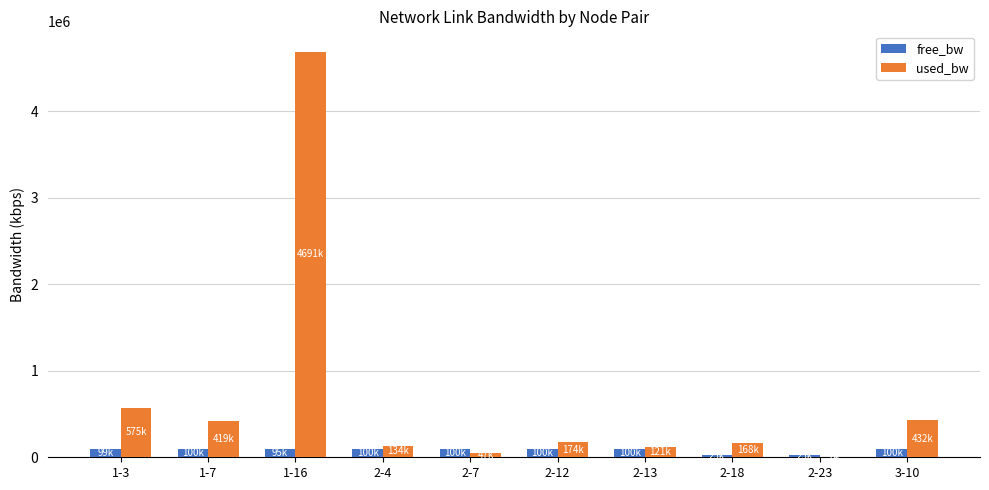

Which series has the largest total across all categories?

used_bw